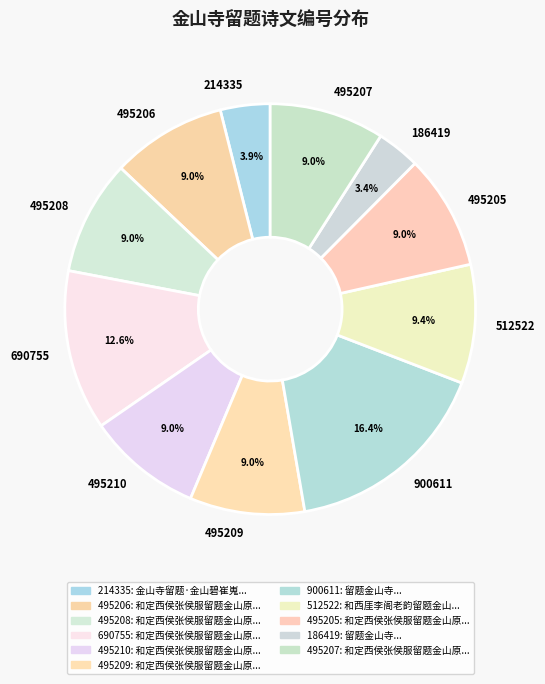

What is the largest slice in the pie chart?

900611